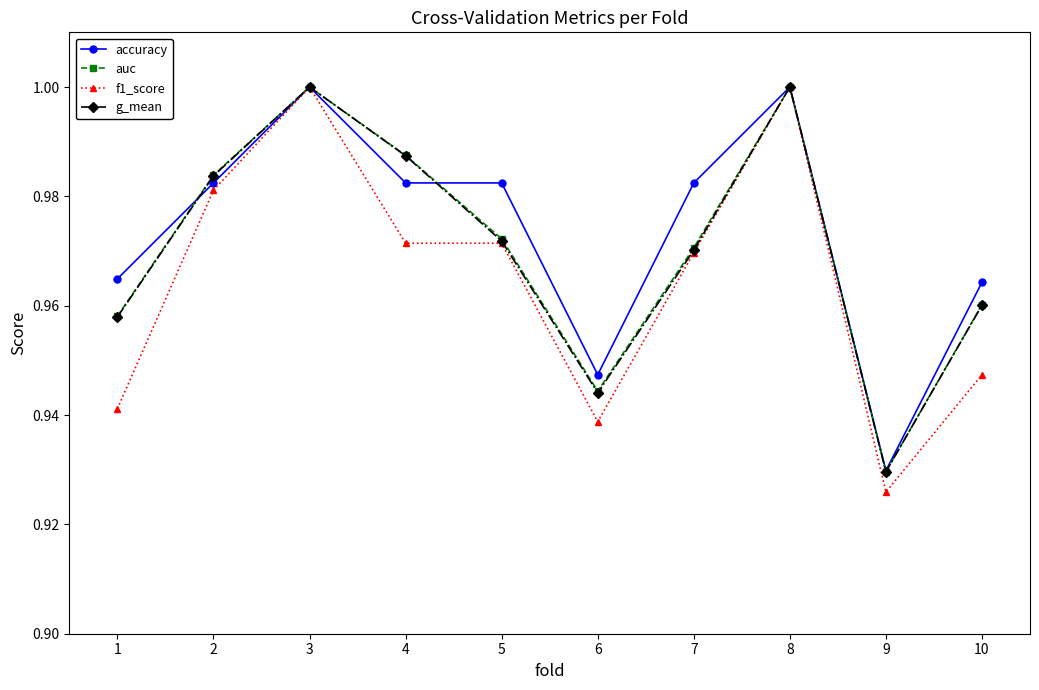

What is the difference between the second highest and minimum values in the auc series?

0.1